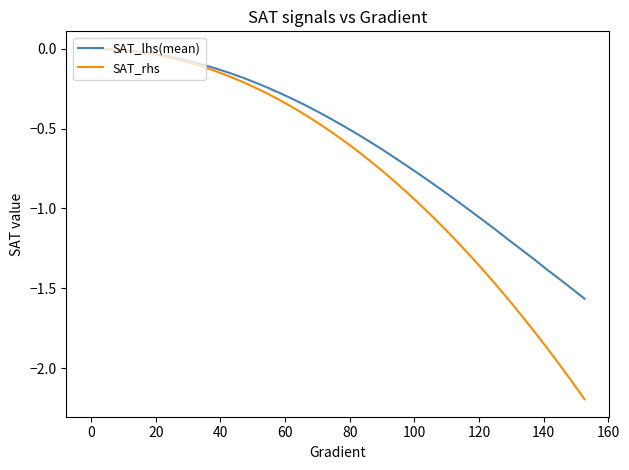

Which series has the largest total across all categories?

SAT_lhs(mean)